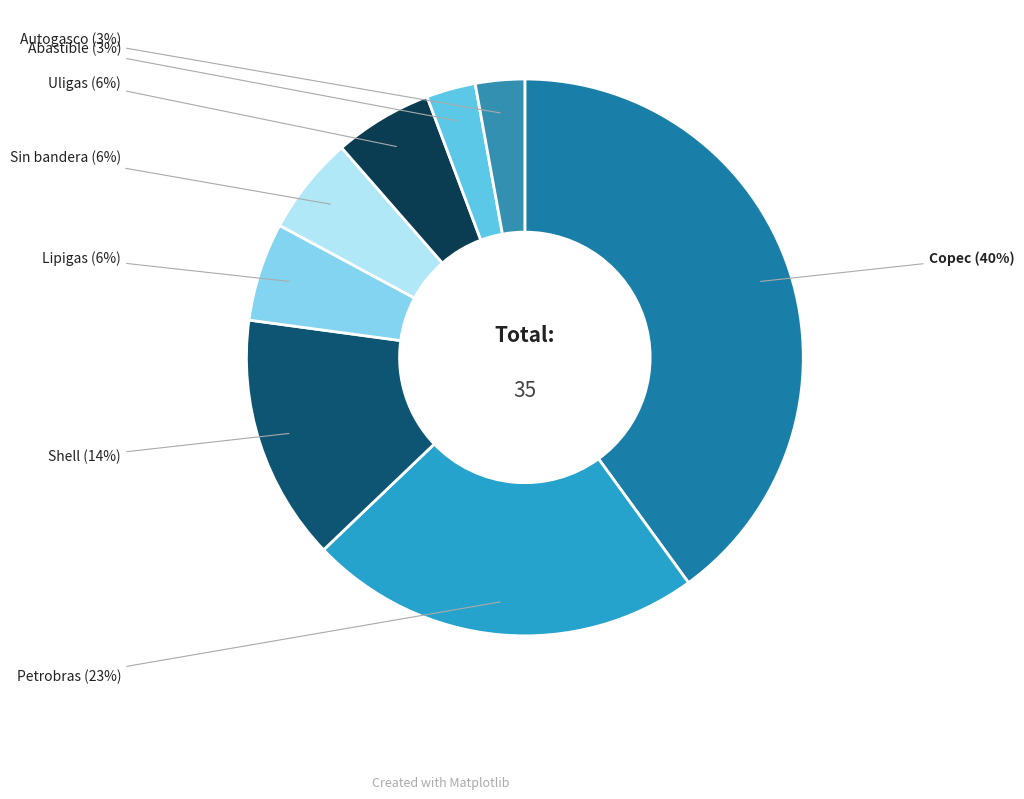

How many segments does this pie chart have?

8